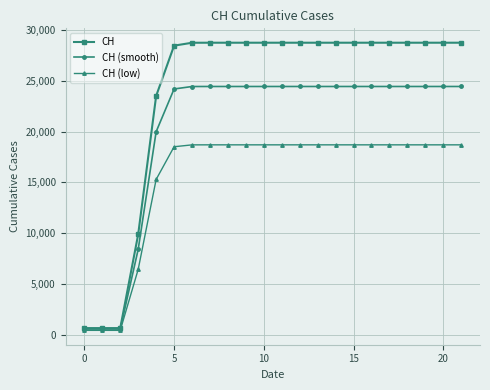

How many data points does each series have?

22